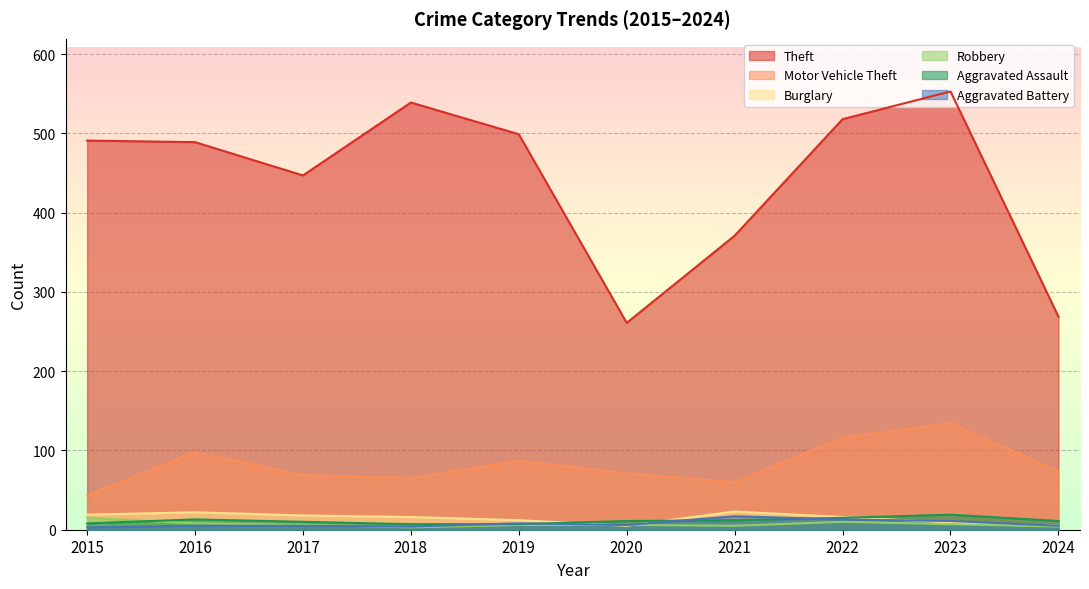

What is the value of the Aggravated Battery point at the 4th from the left?

4